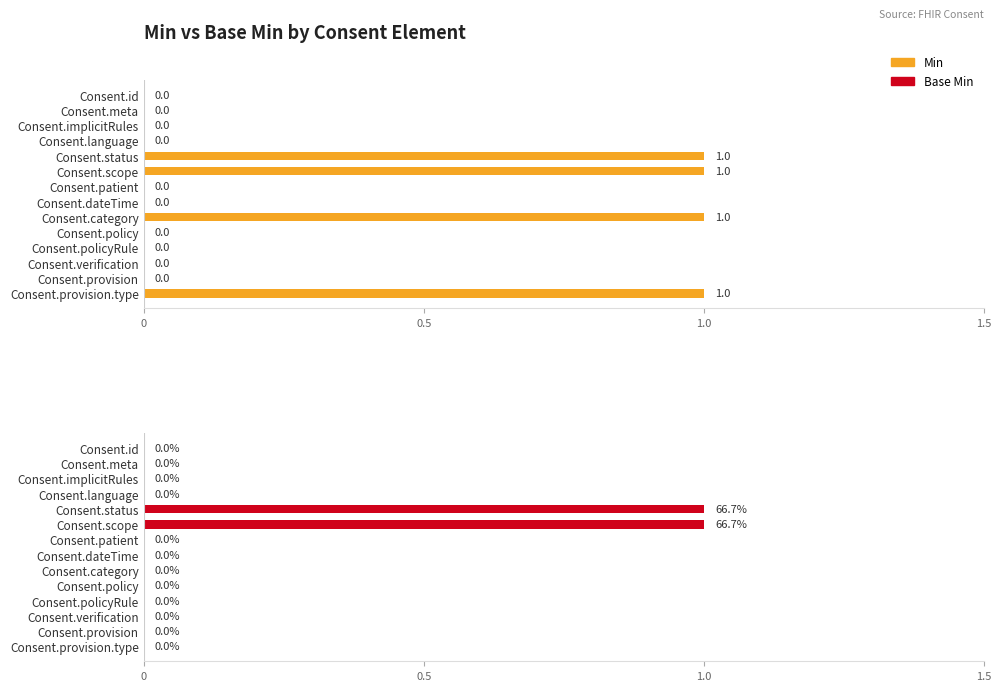

How many groups of bars are there?

14